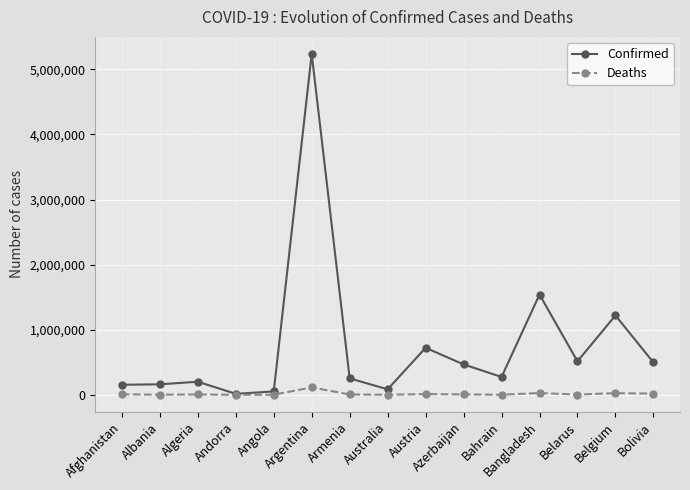

At which category is the sum across all series the highest?

Argentina